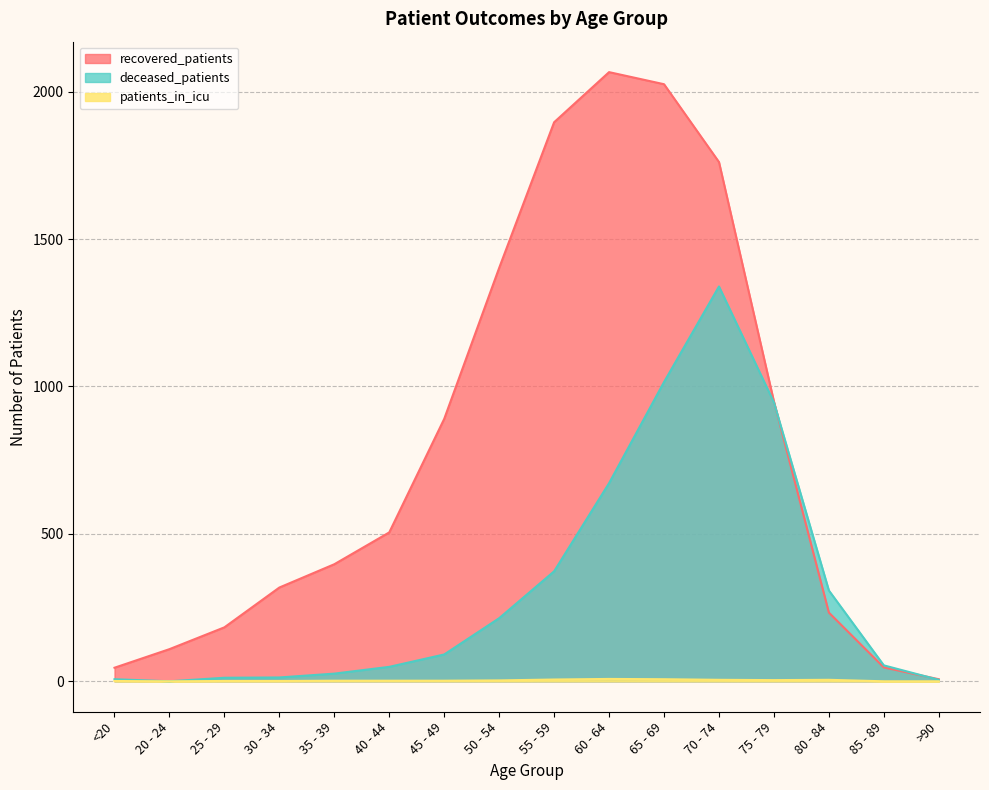

At which label does deceased_patients first exceed 91?

50 - 54